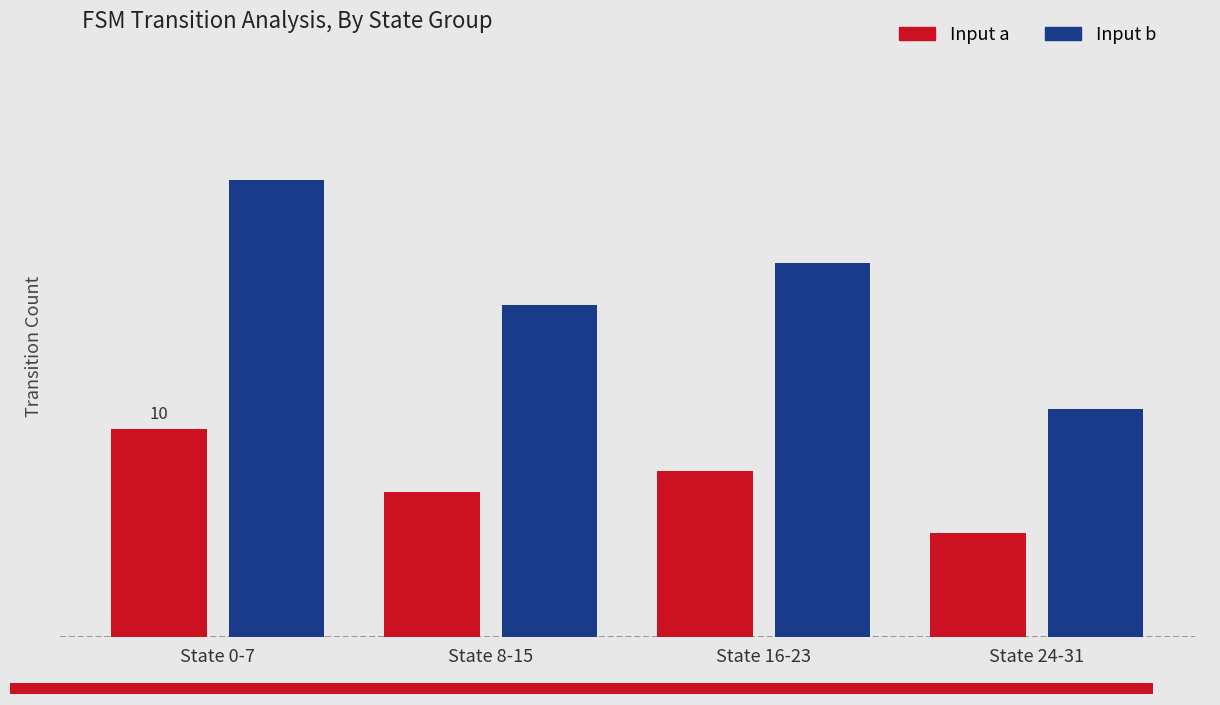

How many bars are there in total?

8